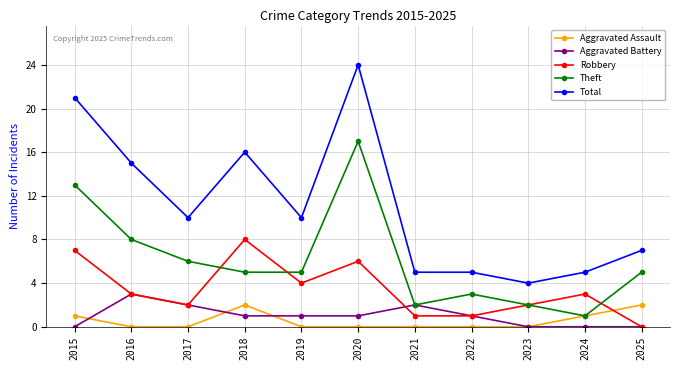

In Aggravated Battery, how many points are higher than both neighbors (excluding endpoints)?

2